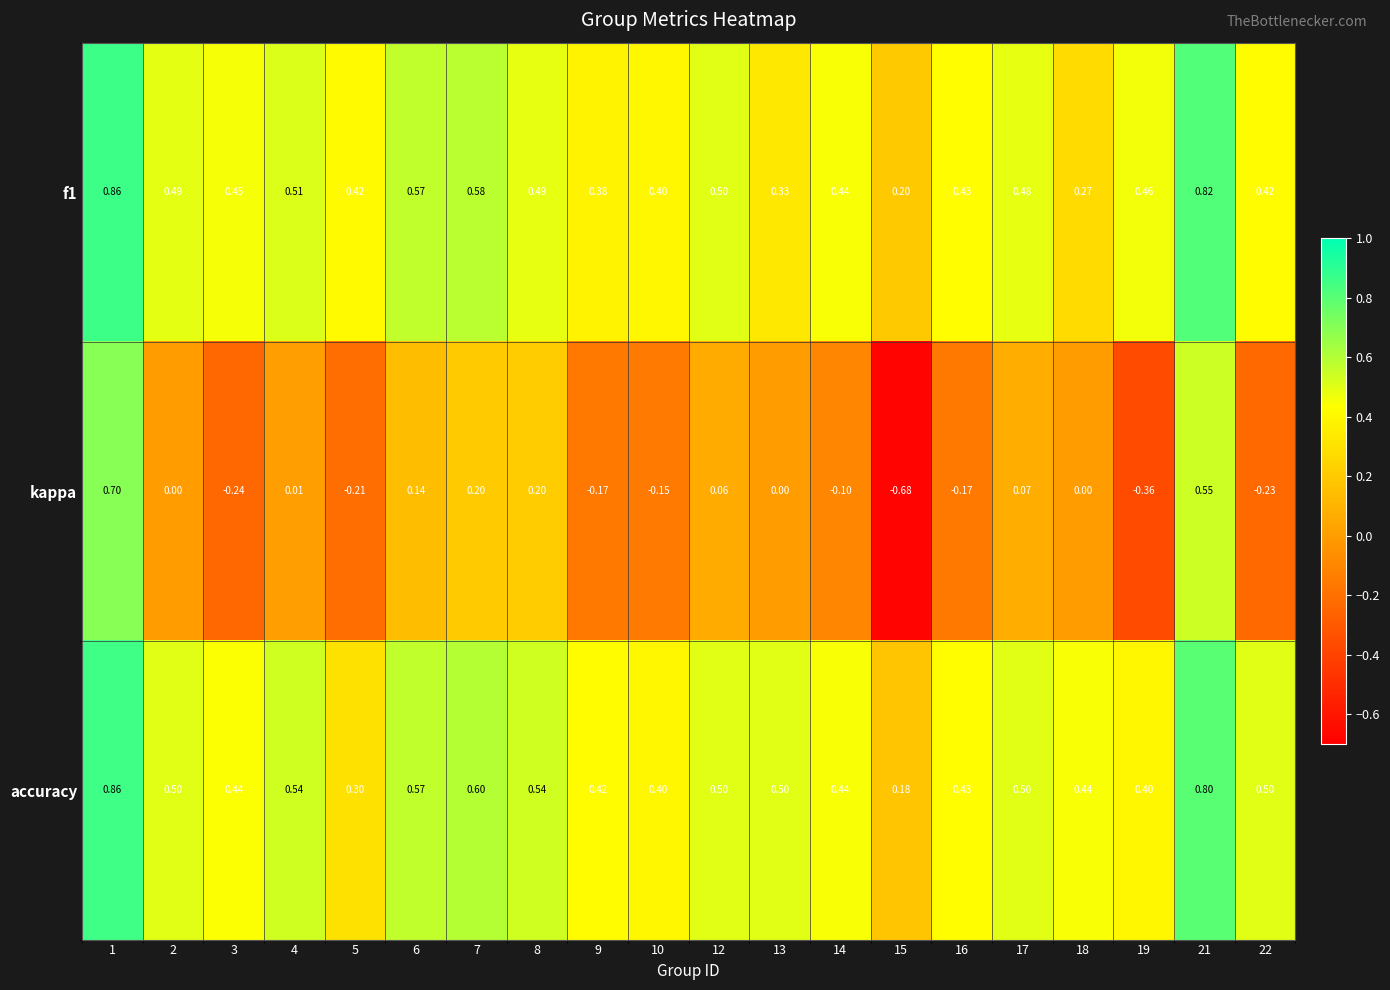

Which series has the largest total across all categories?

accuracy